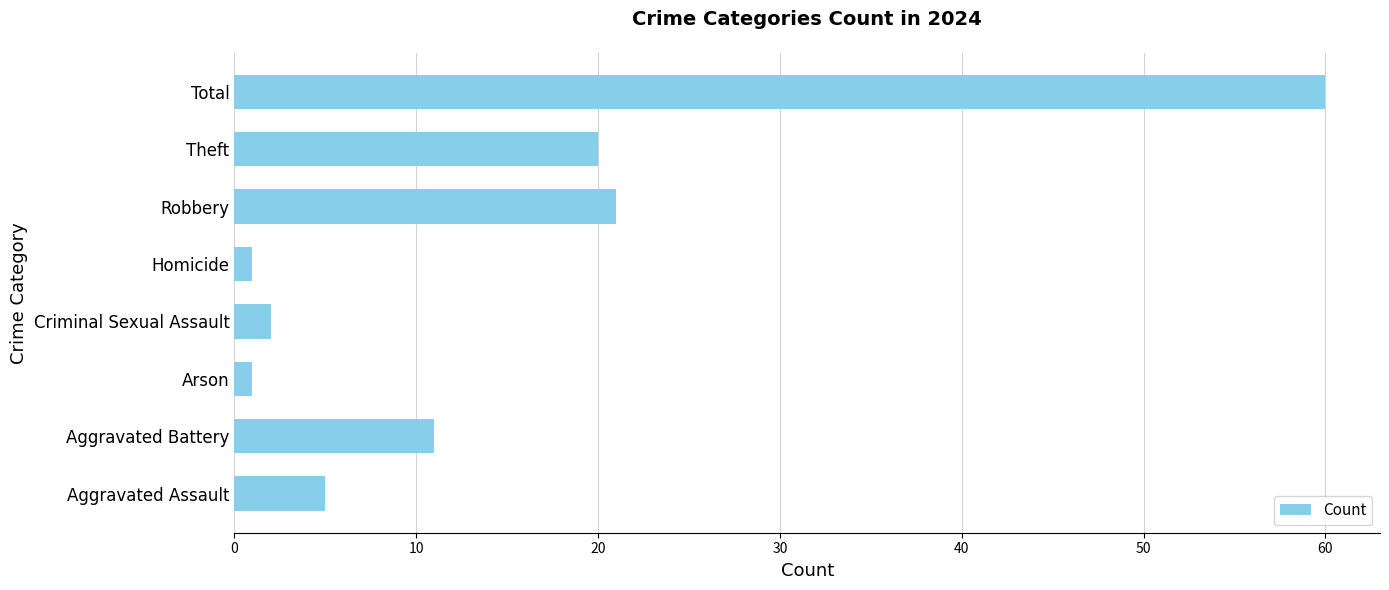

The chart shows a value of 2 at Criminal Sexual Assault. True or false?

True